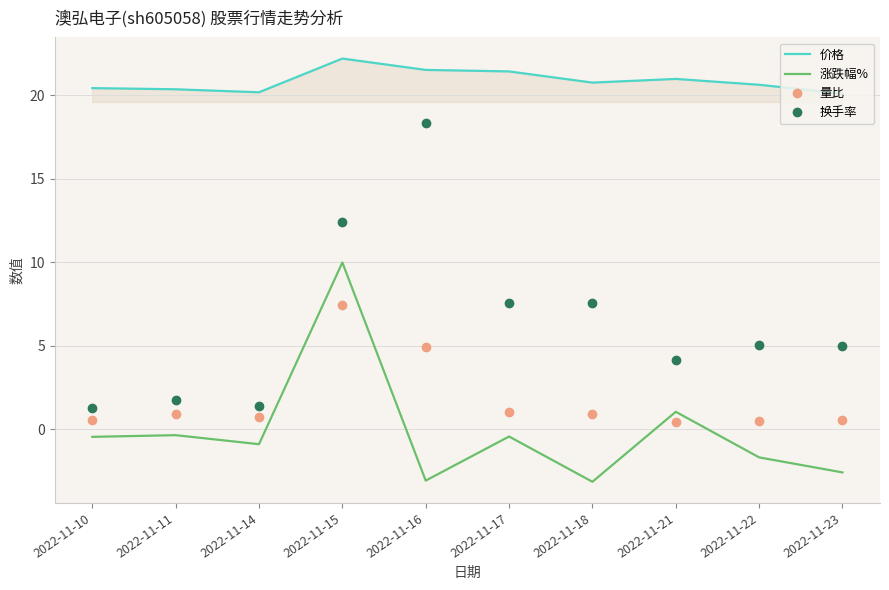

How many values in 涨跌幅% are above zero?

2